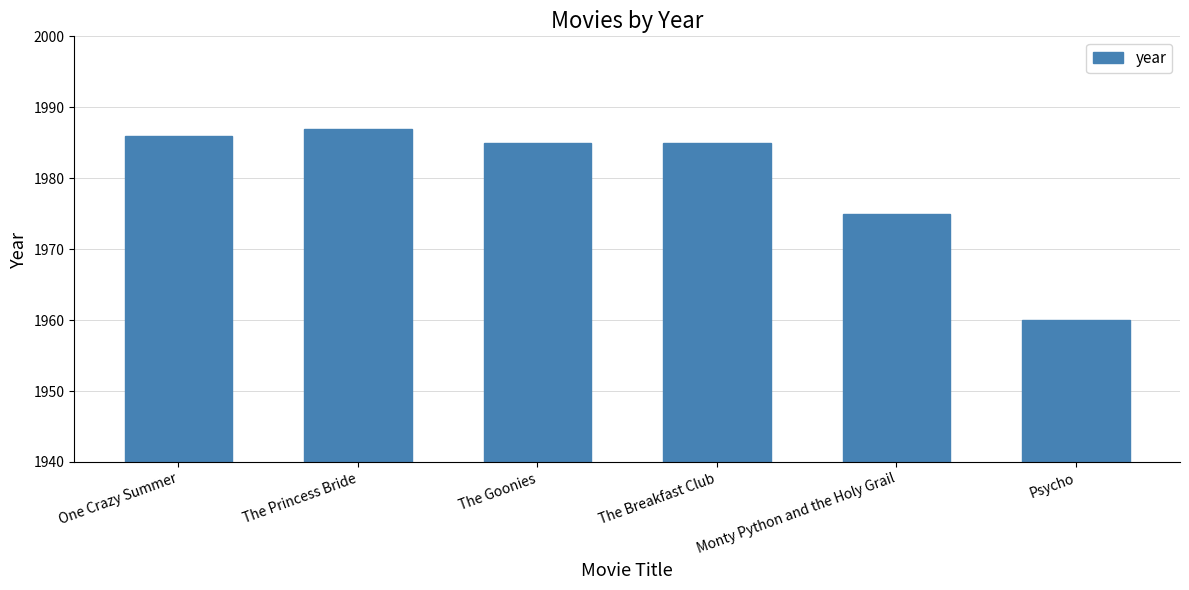

How many bars are there in total?

6